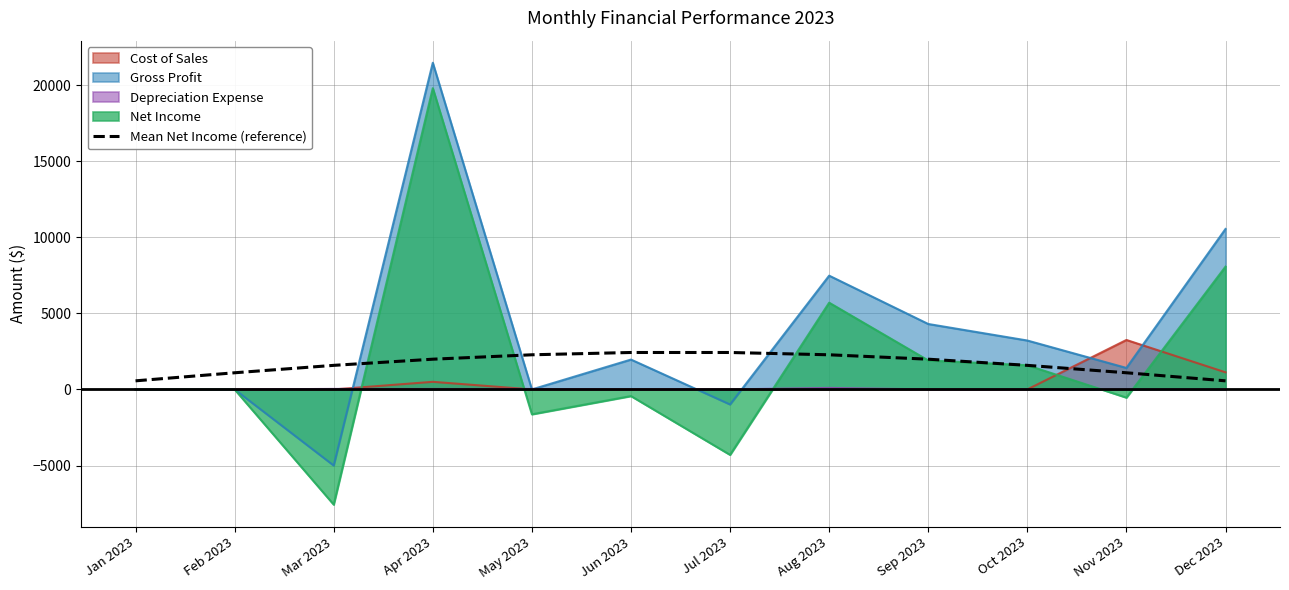

Where is the data nearest to the value 1495?

Mar 2023